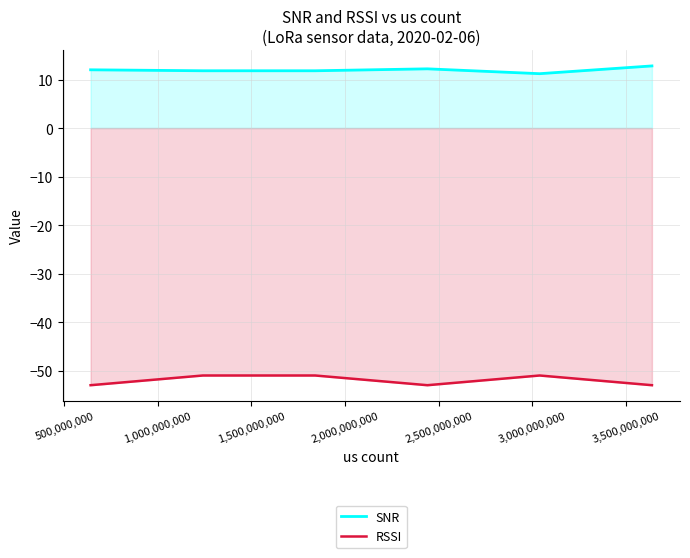

List the series in order of their overall mean, highest first.

SNR, RSSI